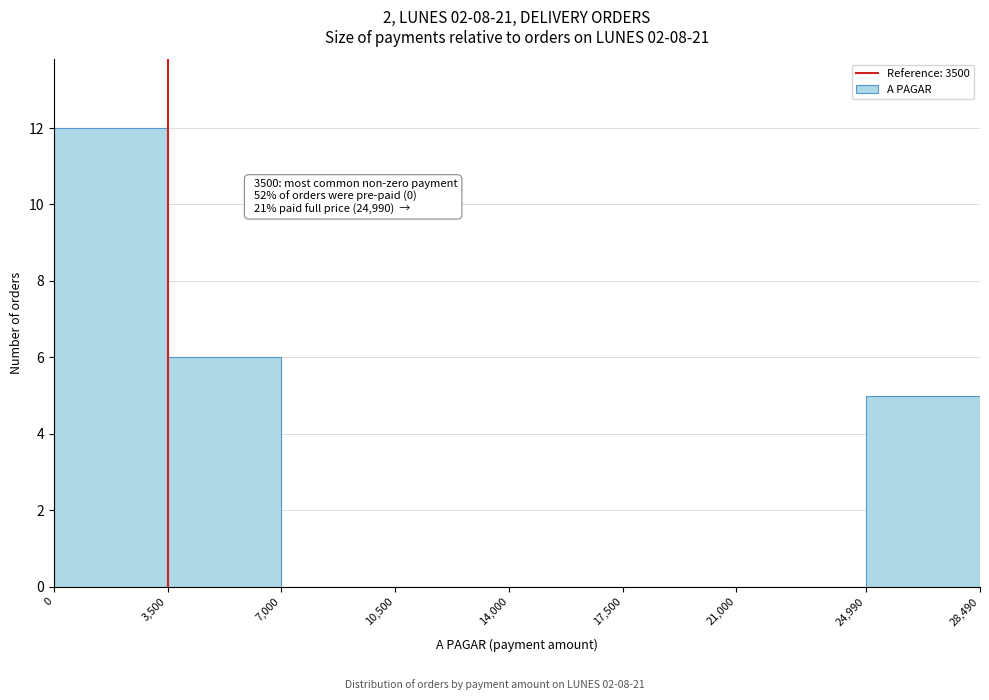

Over which range of the x-axis is the bar tallest?

0 to 3,500